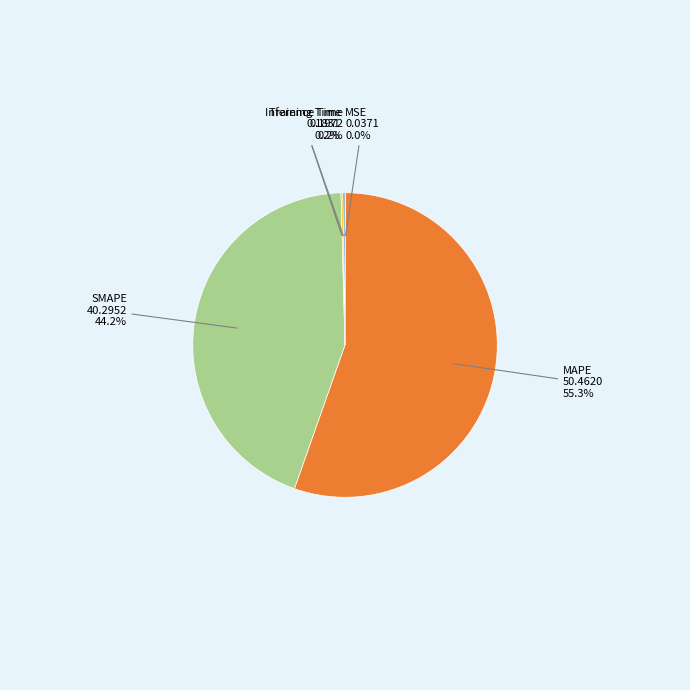

To the nearest percent, what is the average slice percentage?

20%